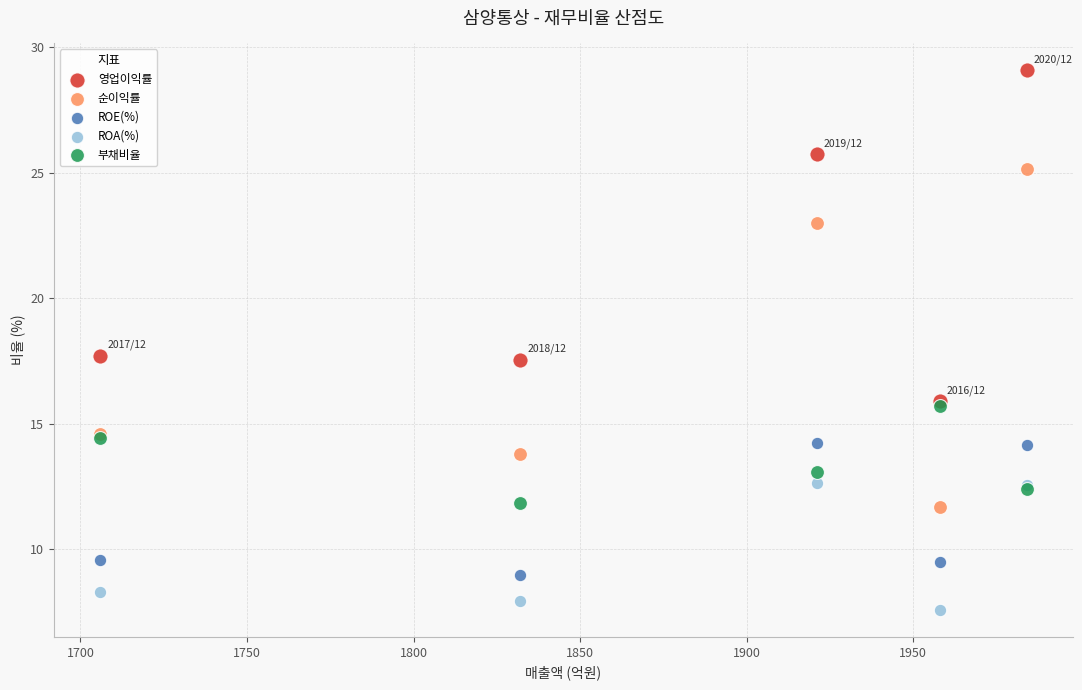

In the 영업이익률 series, what Y value is closest to 22?

25.7